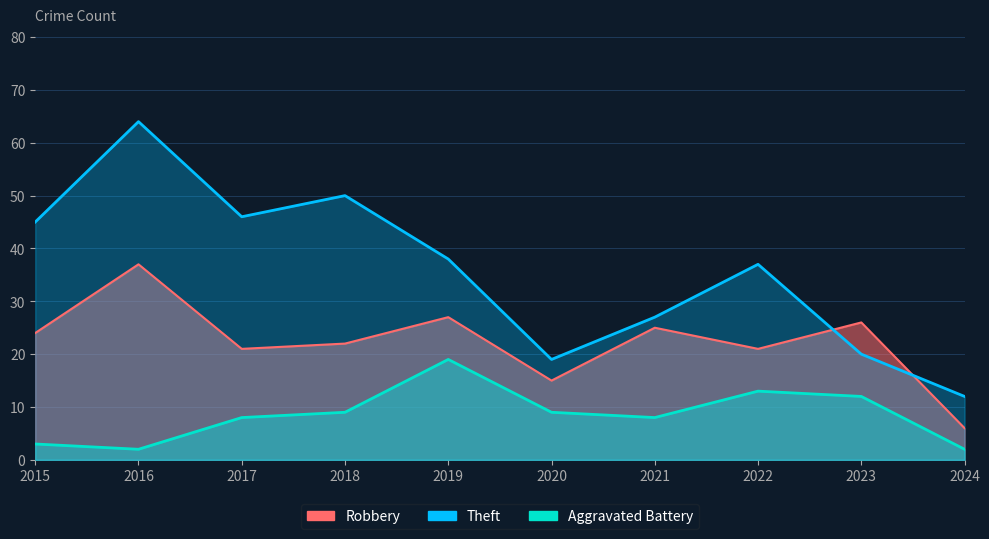

In Theft, how many points are lower than both neighbors (excluding endpoints)?

2